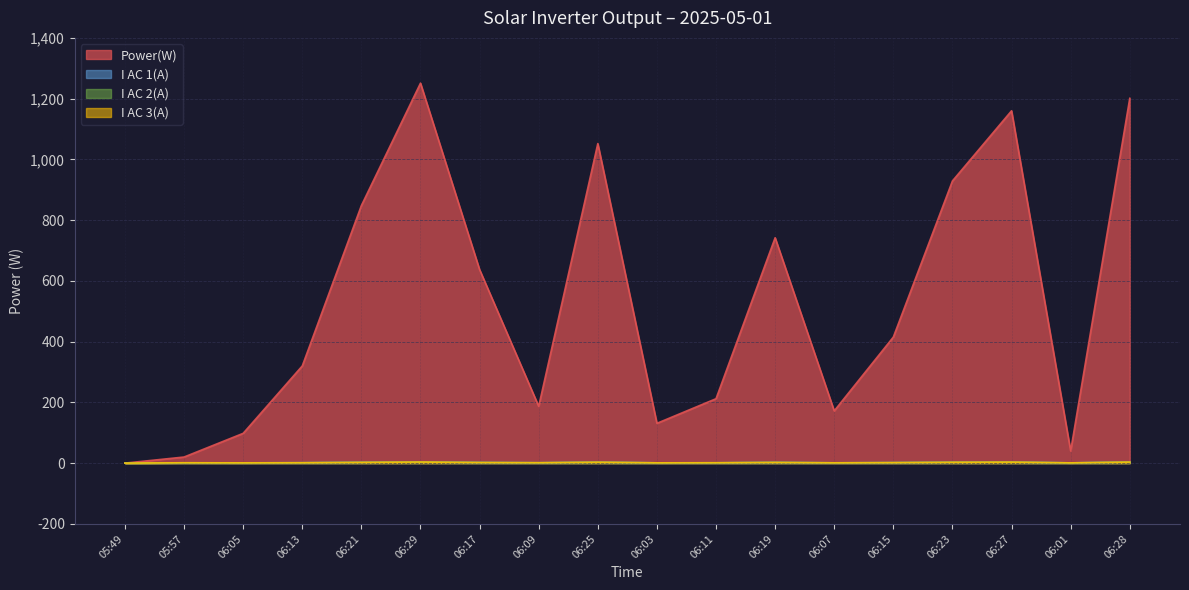

At which label does I AC 3(A) reach its minimum?

05:49